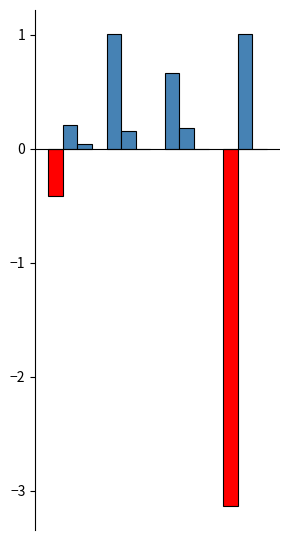

Does the chart contain stacked bars?

No